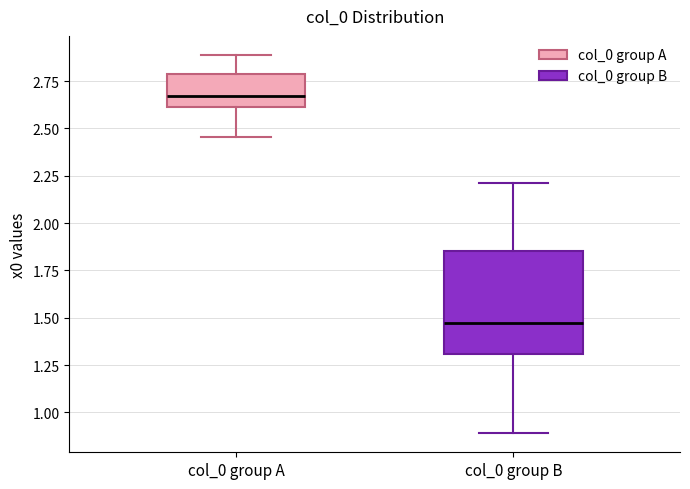

Comparing the boxes themselves (not the whiskers), which one is the tallest?

col_0 group B